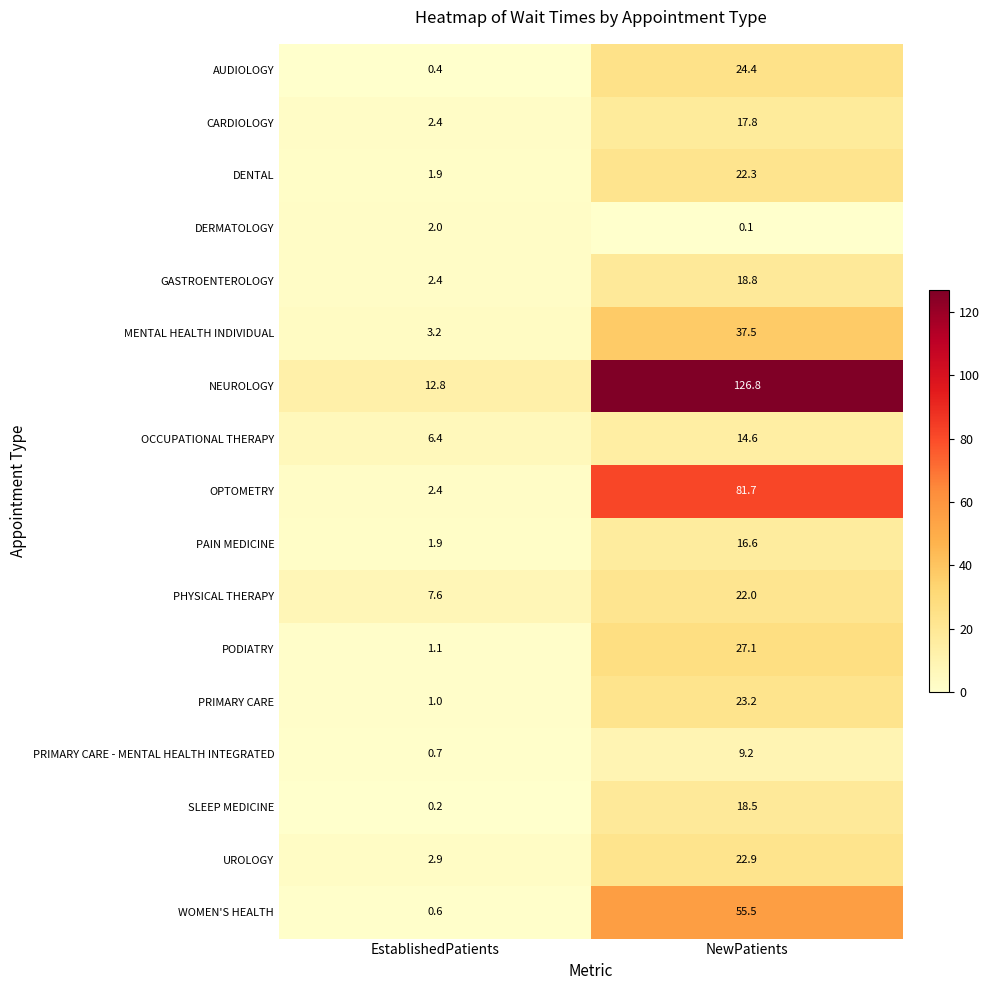

What is the difference between the highest and lowest values at NewPatients?

126.7